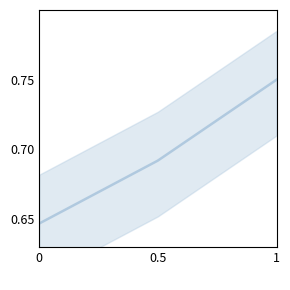

What is the sum of all values?

2.1